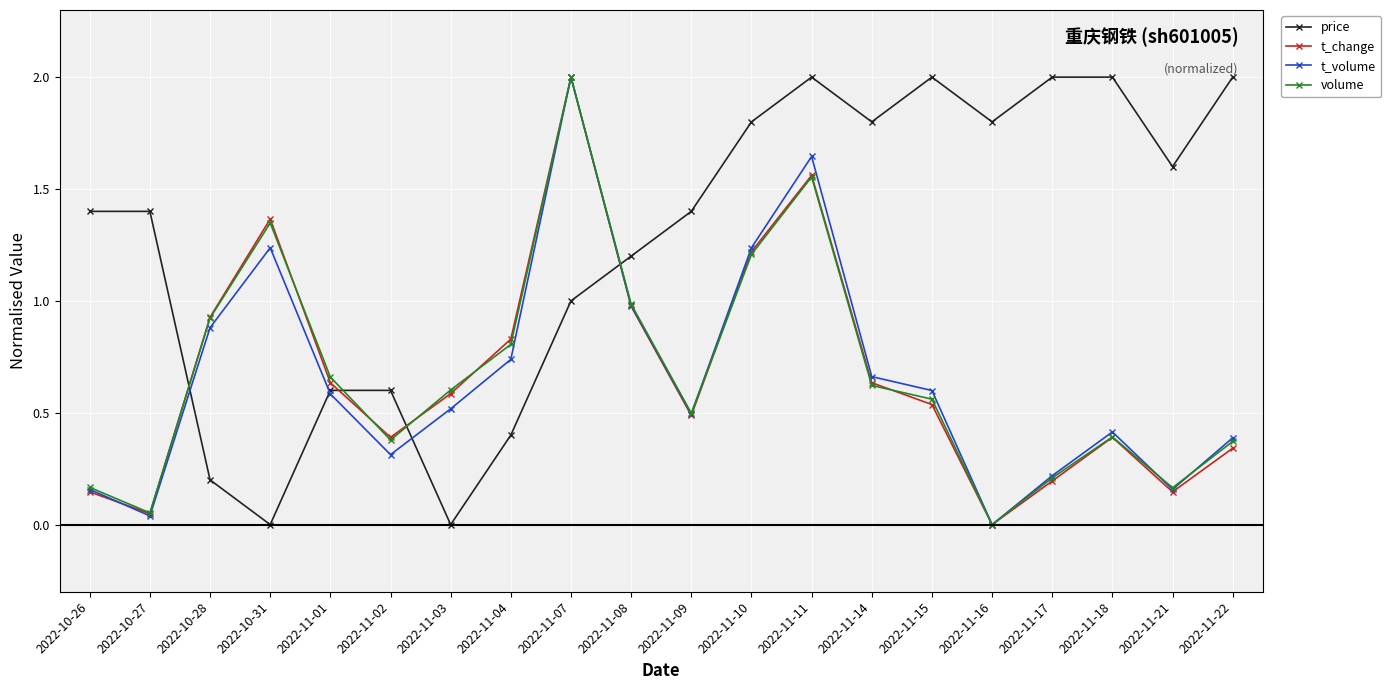

What is the maximum value shown in the chart?

2.0